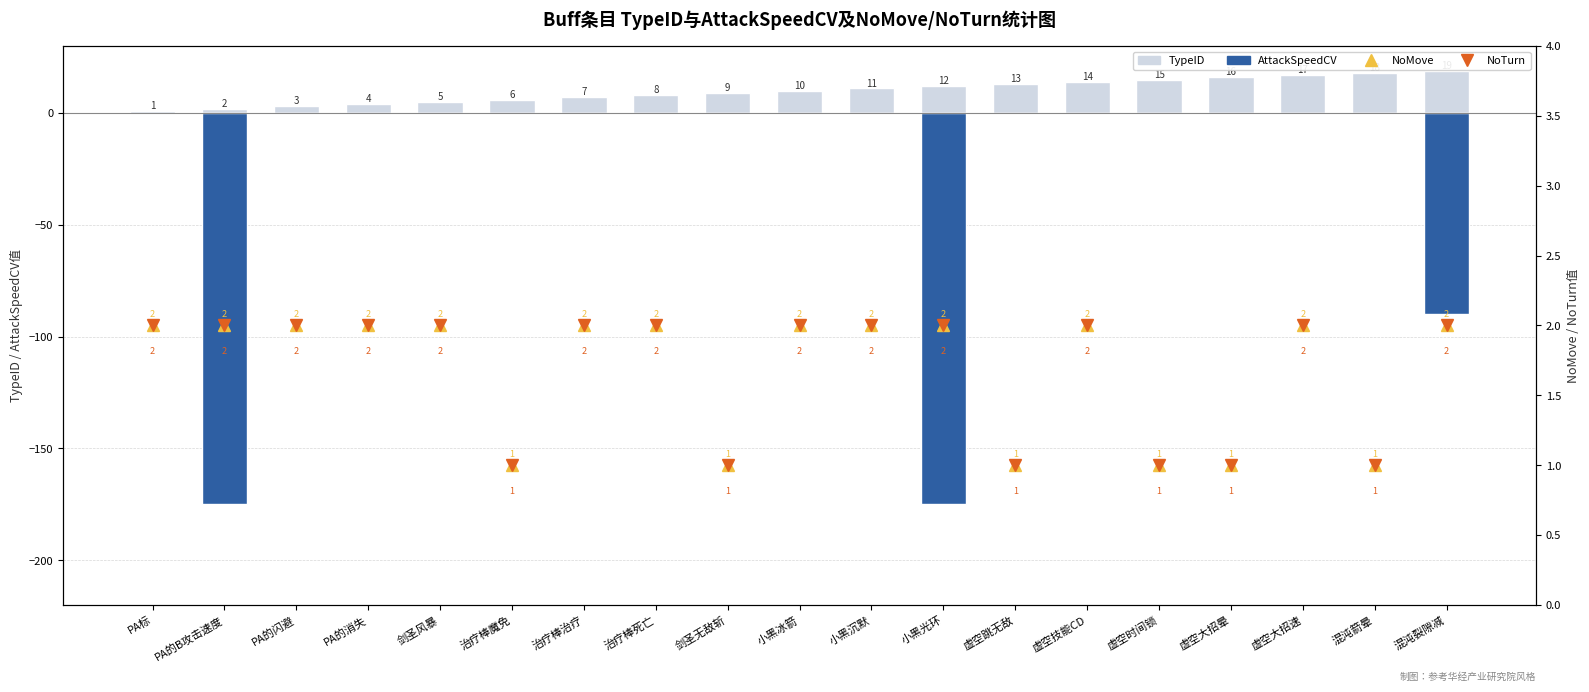

What is the difference between the maximum and minimum values in the NoTurn series?

1